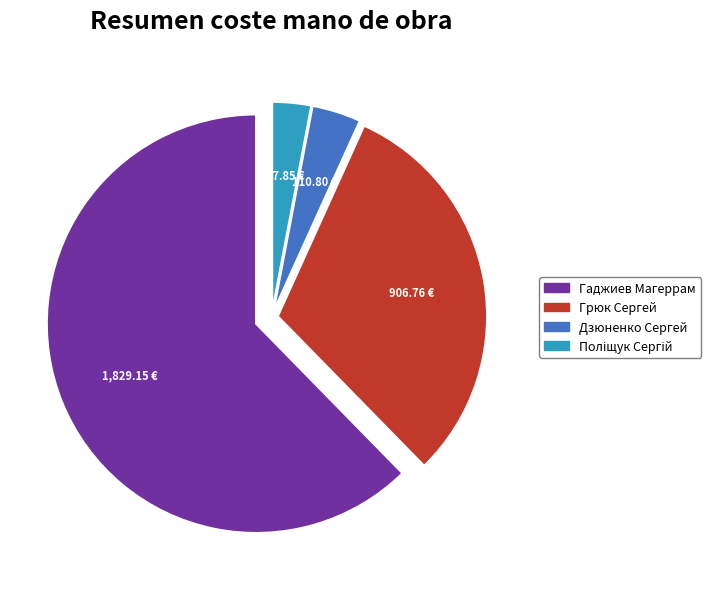

Is there any slice that represents more than half of the pie?

Yes